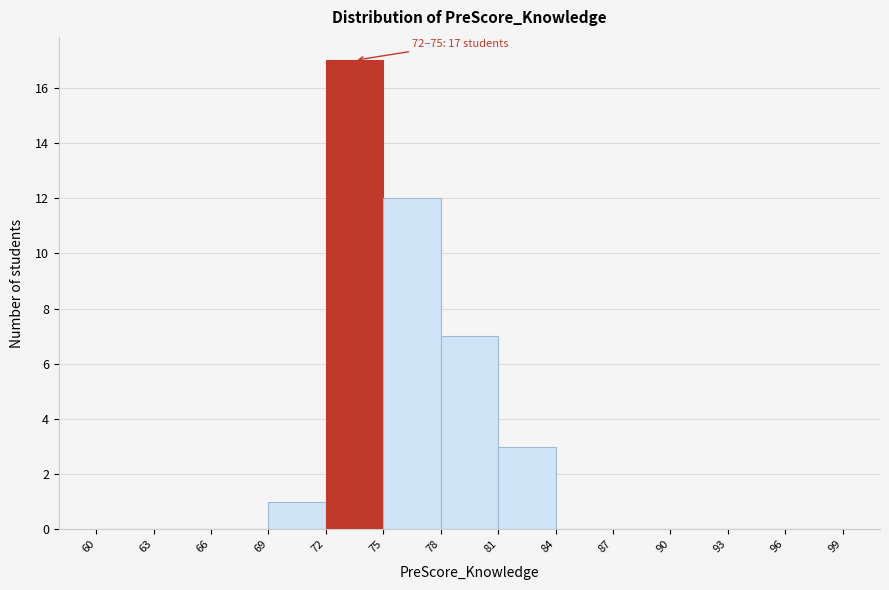

Which range on the x-axis has the tallest bar?

72 to 75